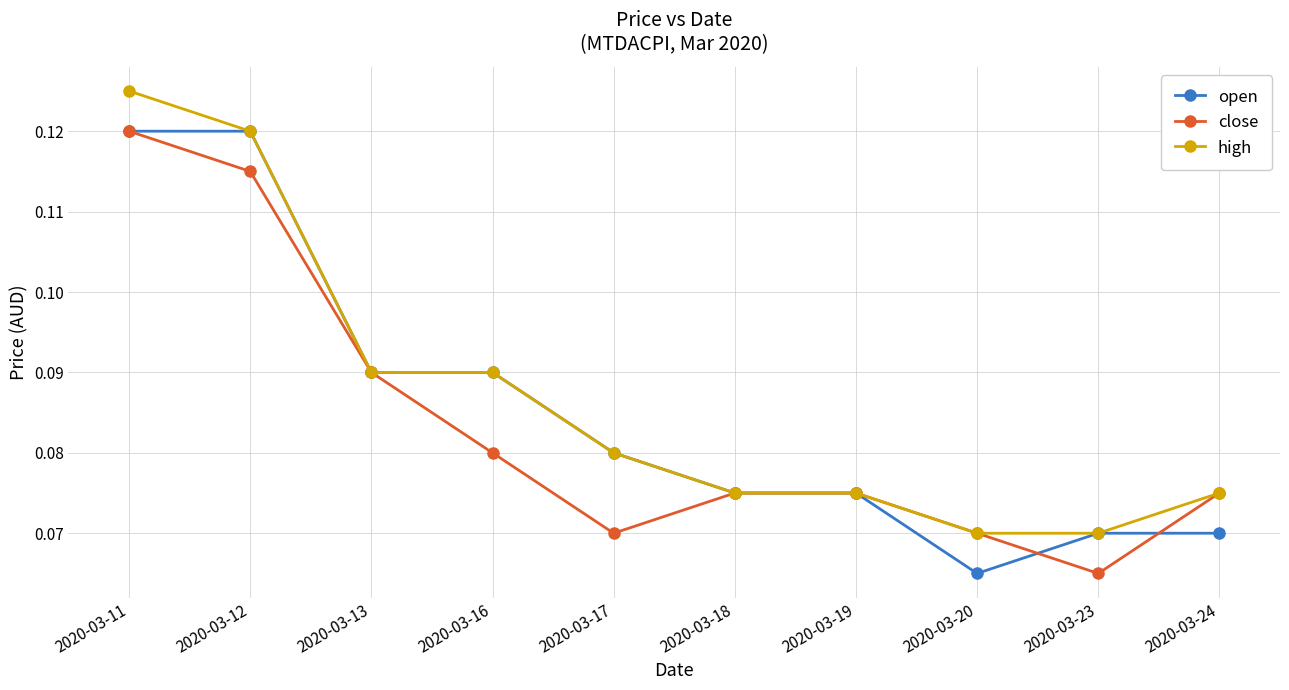

Count the close values in the range 0 to 1.

10